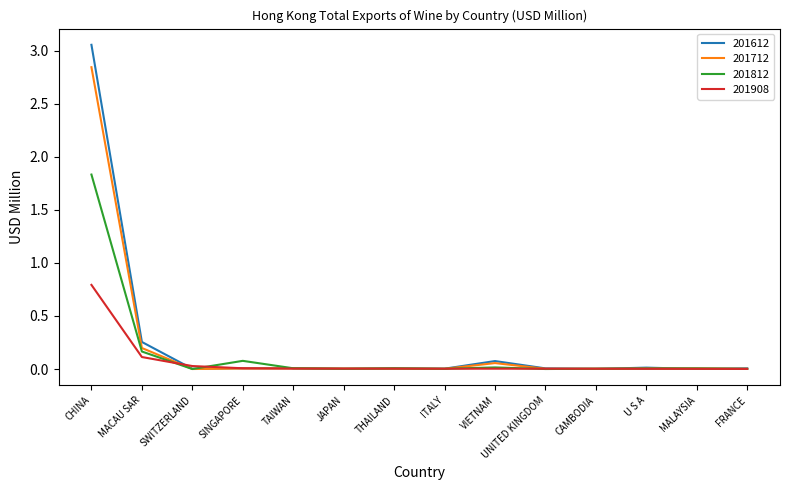

Which category has the highest value across all series?

CHINA